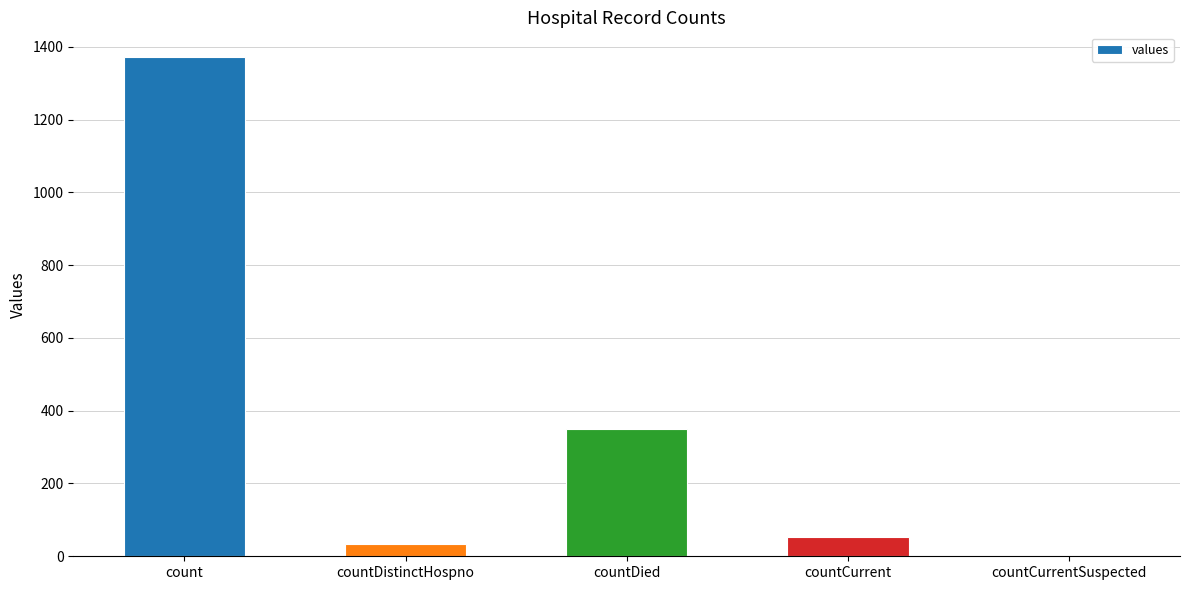

Is it true that the value at countDied is 349?

True